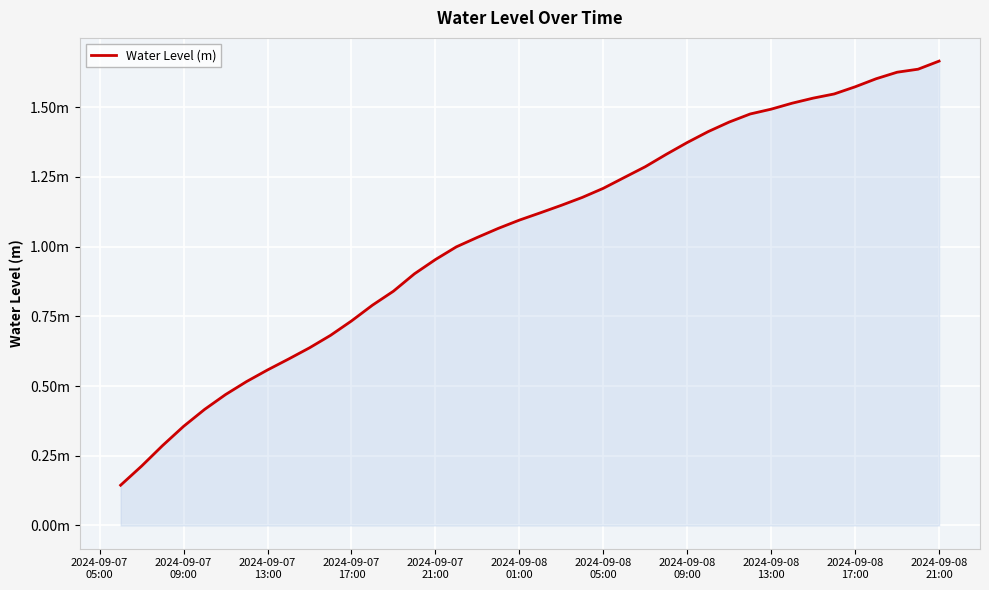

Does the chart have visible grid lines?

Yes